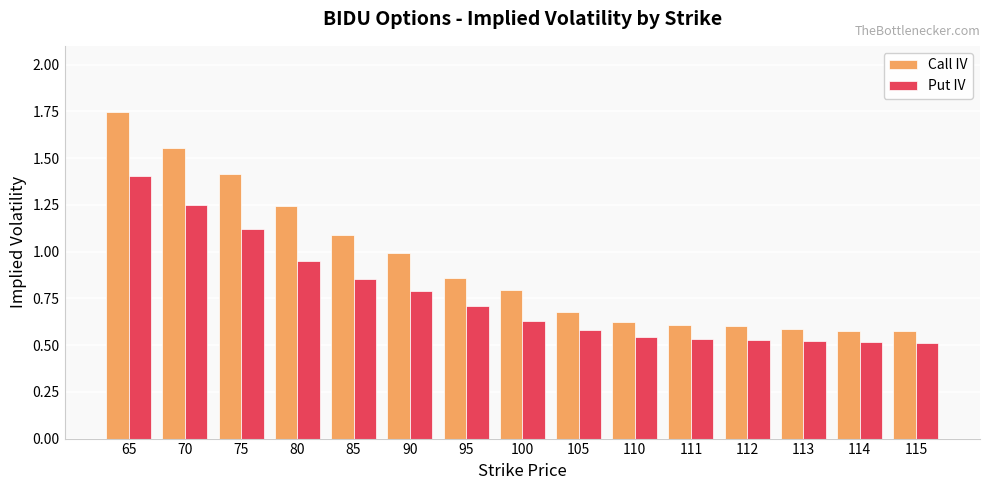

Which series changed the most between 70 and 112?

Call IV